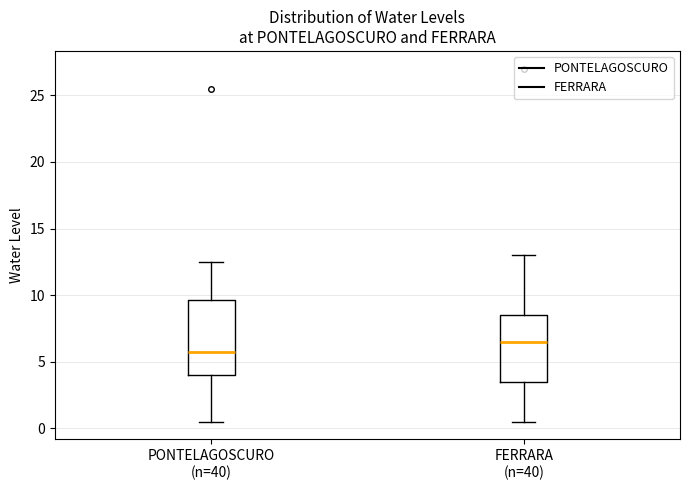

Comparing the boxes themselves (not the whiskers), which one is the tallest?

PONTELAGOSCURO (n=40)